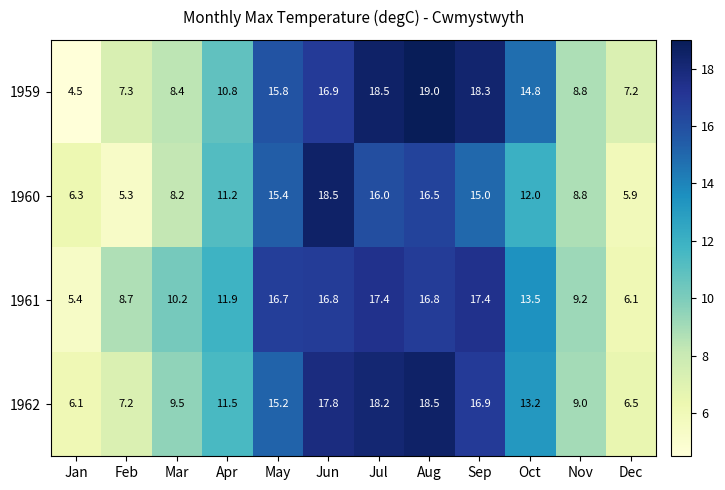

What is the average value of the 1959 series?

12.5